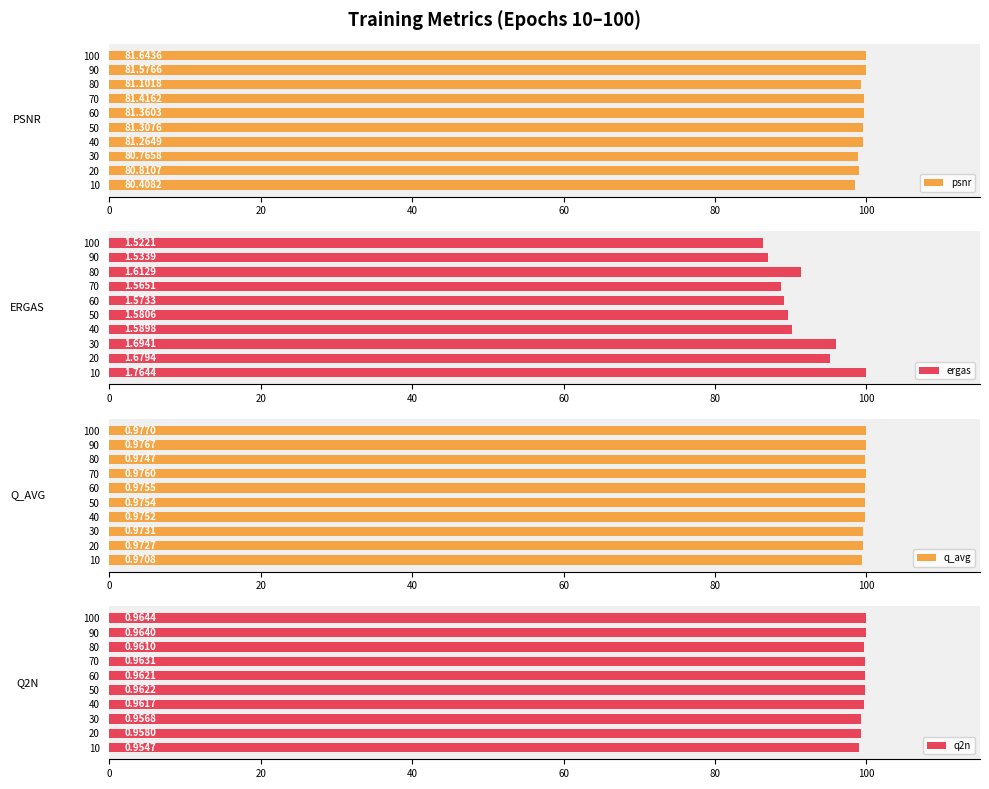

Are the bars grouped side by side (vs. stacked)?

Yes